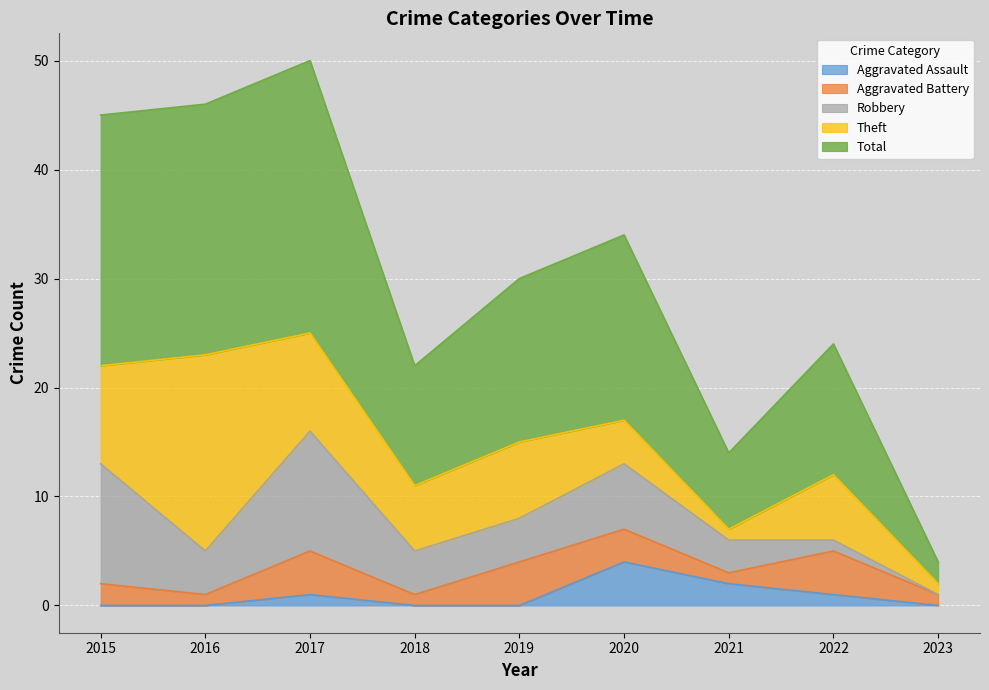

What is the sum of the Aggravated Battery values at 2019 and 2020?

7